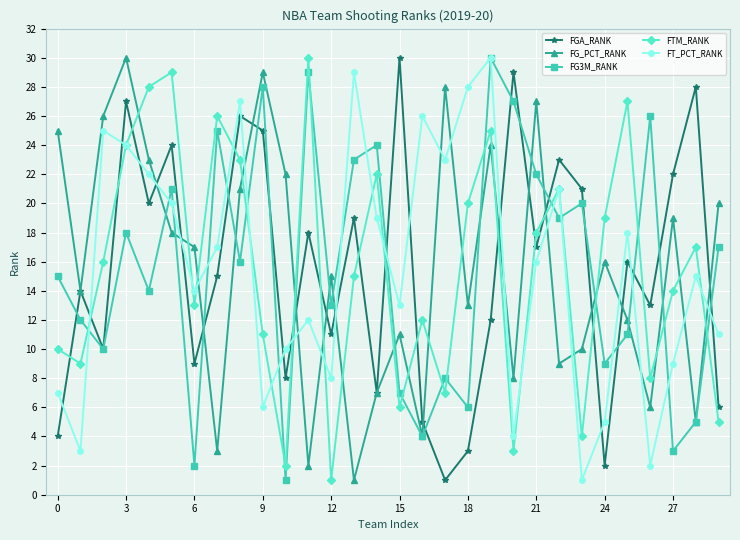

How many lines are shown in the chart?

5